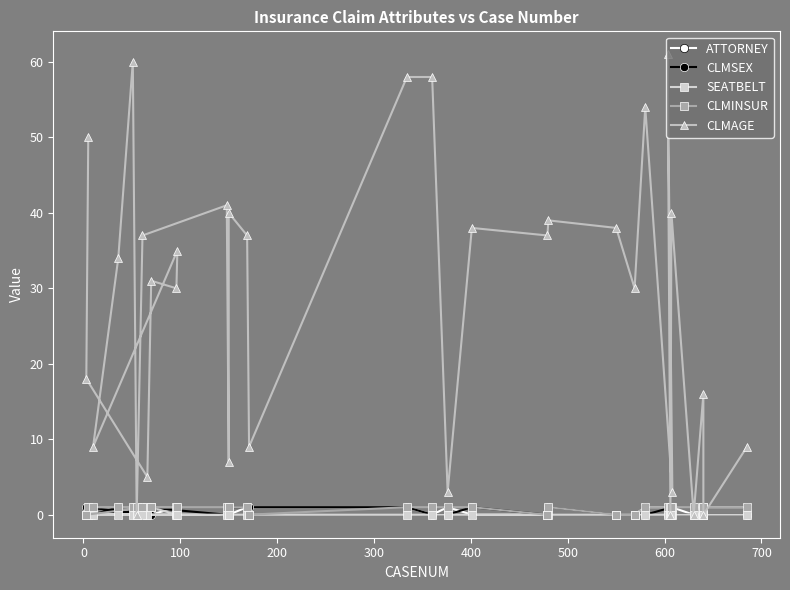

What is the difference between the maximum and minimum values in the SEATBELT series?

1